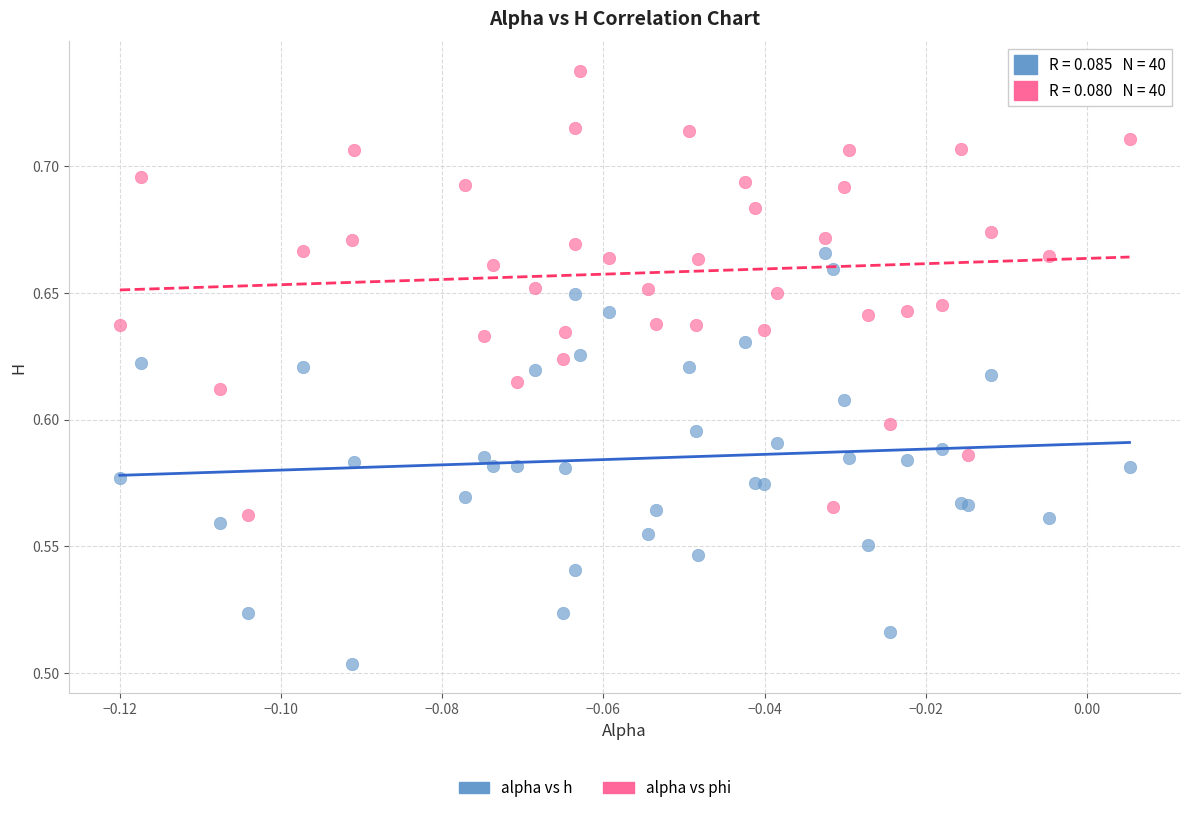

Which series contains the highest Y value?

alpha vs phi